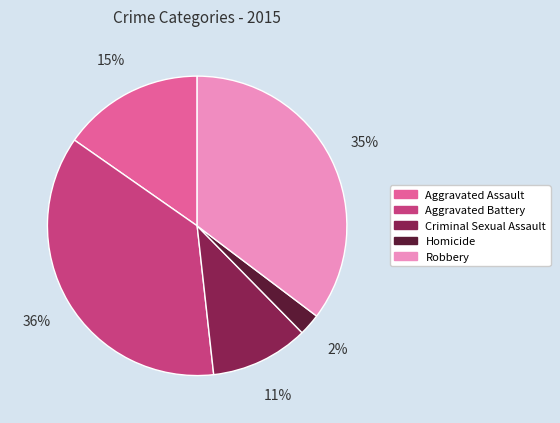

True or false: Homicide accounts for 2% of the total.

True